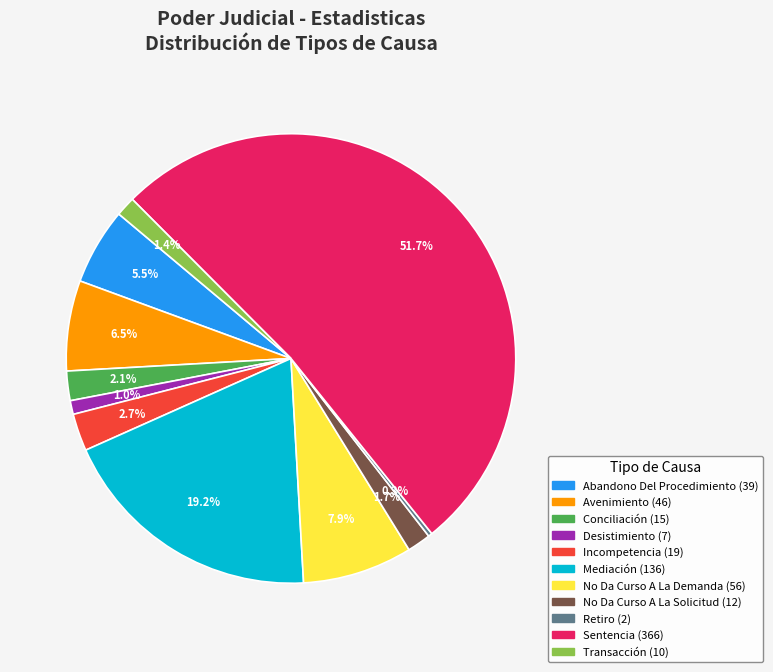

Do No Da Curso A La Solicitud and Abandono Del Procedimiento together represent more than half of the pie?

No